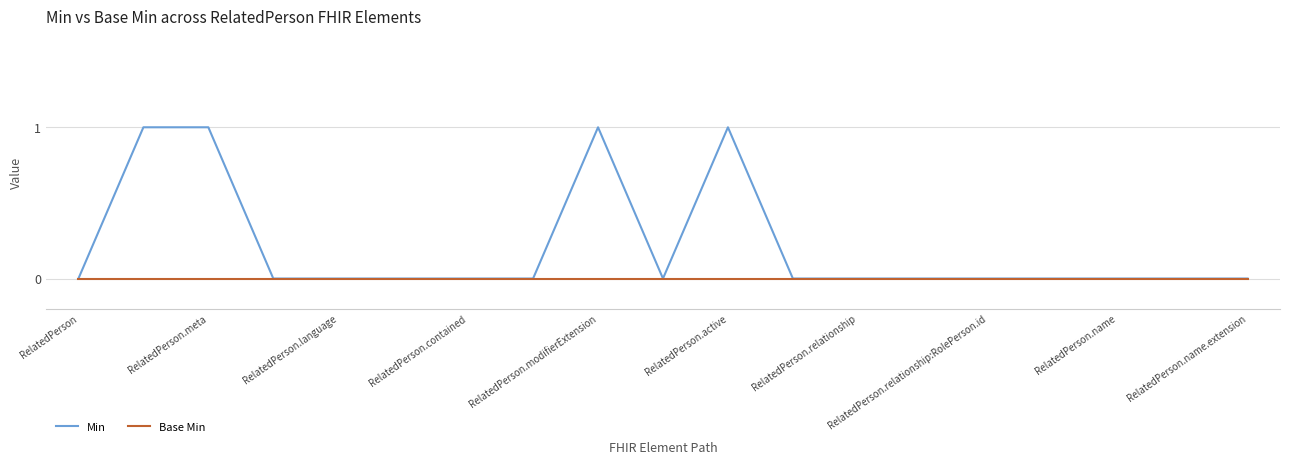

Reading left to right, extract all data points from this chart.

Min: 0	1	1	0	0	0	0	0	1	0	1	0	0	0	0	0	0	0	0
Base Min: 0	0	0	0	0	0	0	0	0	0	0	0	0	0	0	0	0	0	0